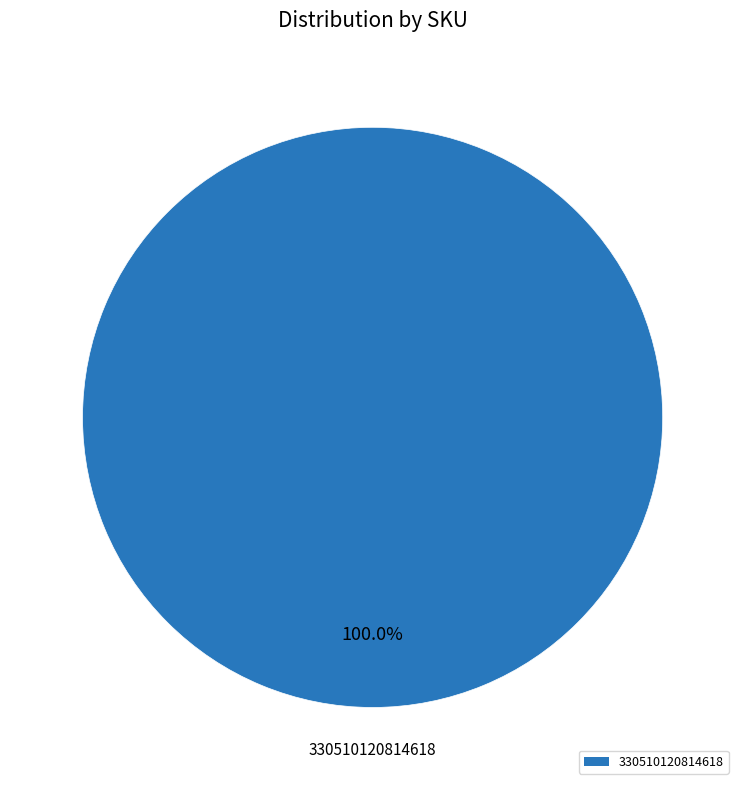

Rank the categories by value from lowest to highest.

330510120814618